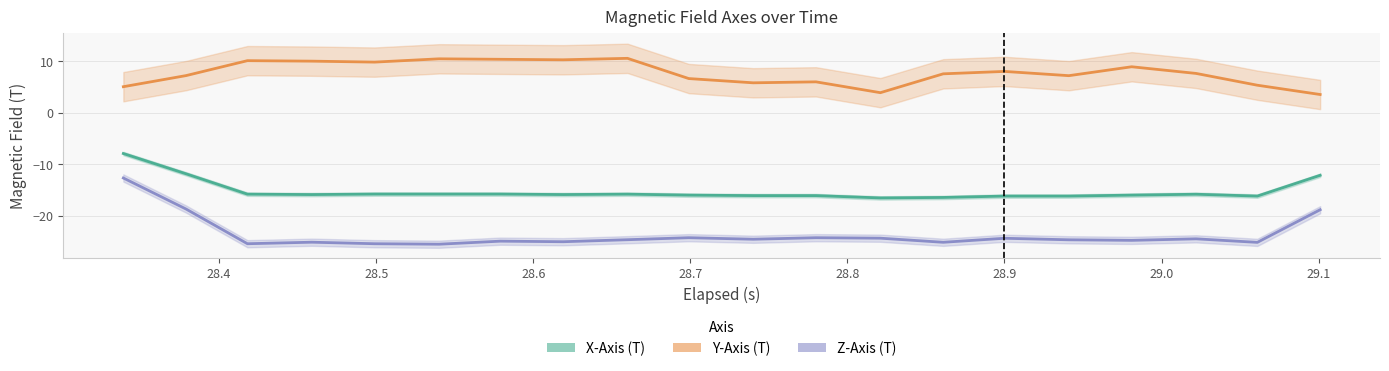

In Y-Axis (T), how many points are lower than both neighbors (excluding endpoints)?

5